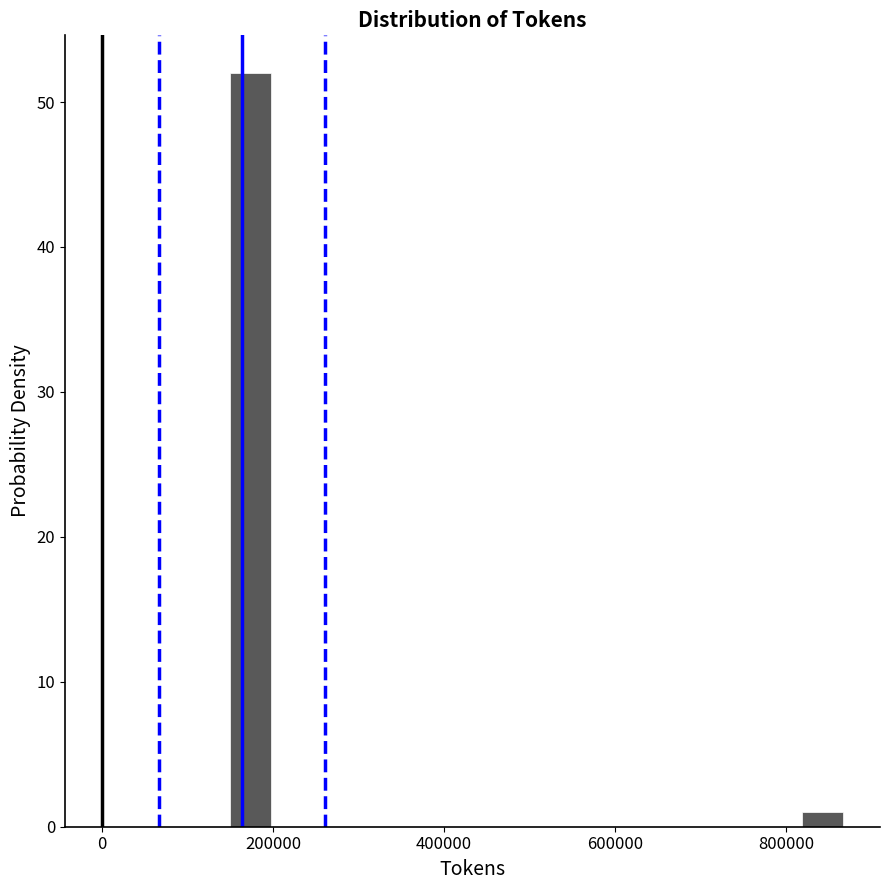

Around what value on the x-axis is the tallest bar? Give the approximate position of its centre, as read against the axis.

180000